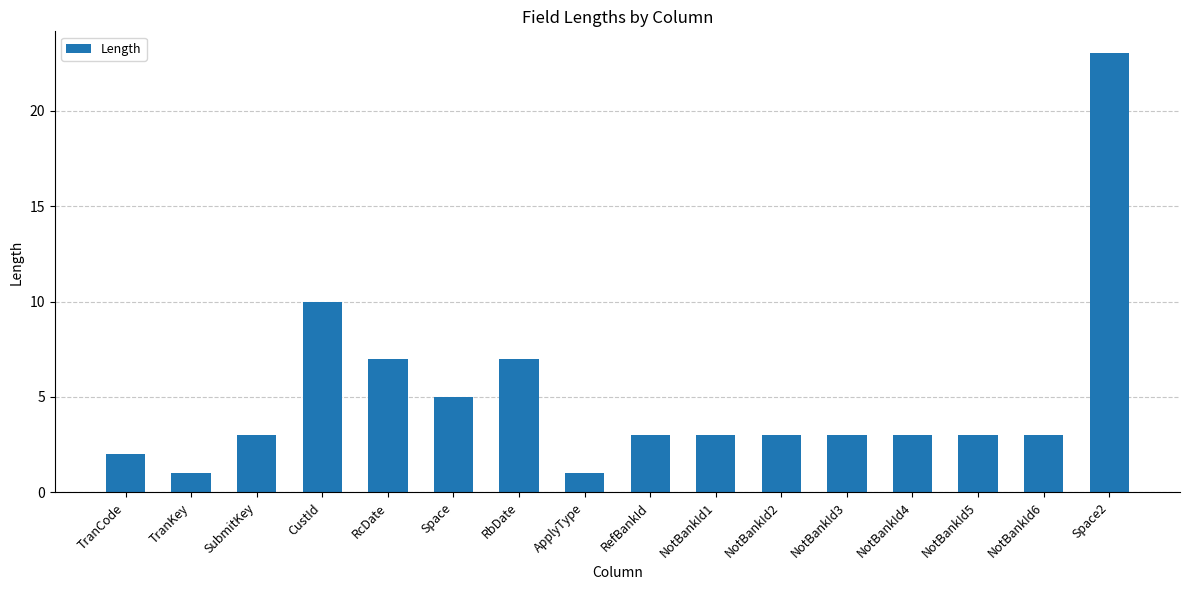

What is the minimum value shown in the chart?

1